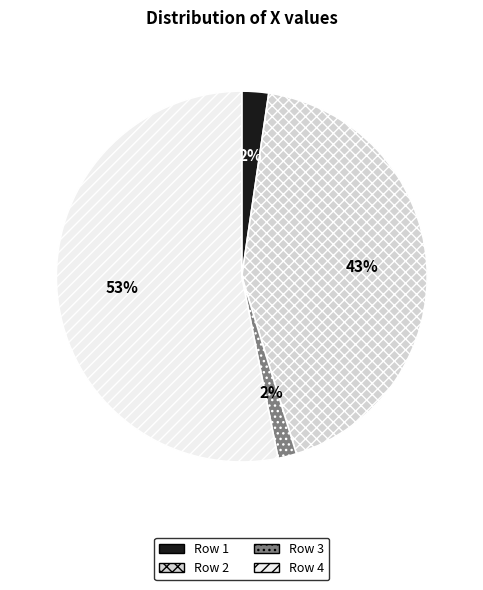

To the nearest percent, what is the average slice percentage?

25%